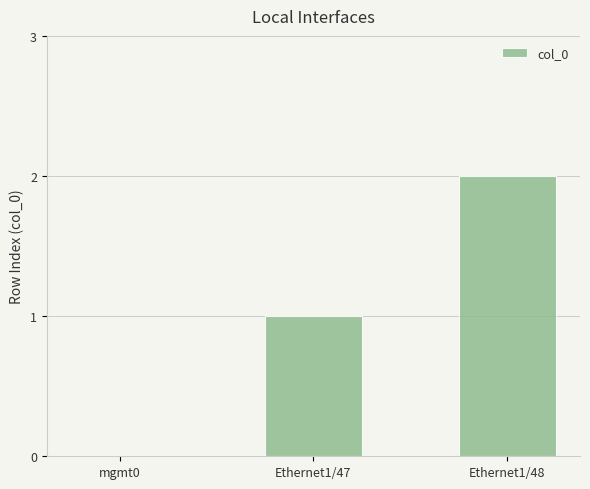

Which label corresponds to the largest value in the chart?

Ethernet1/48